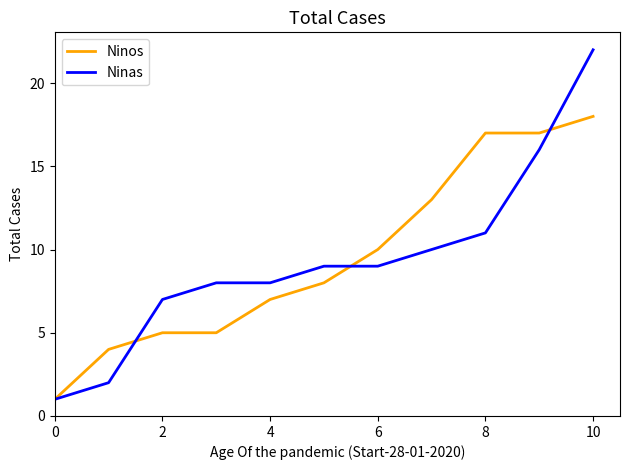

What is the average value of the Ninos series?

10